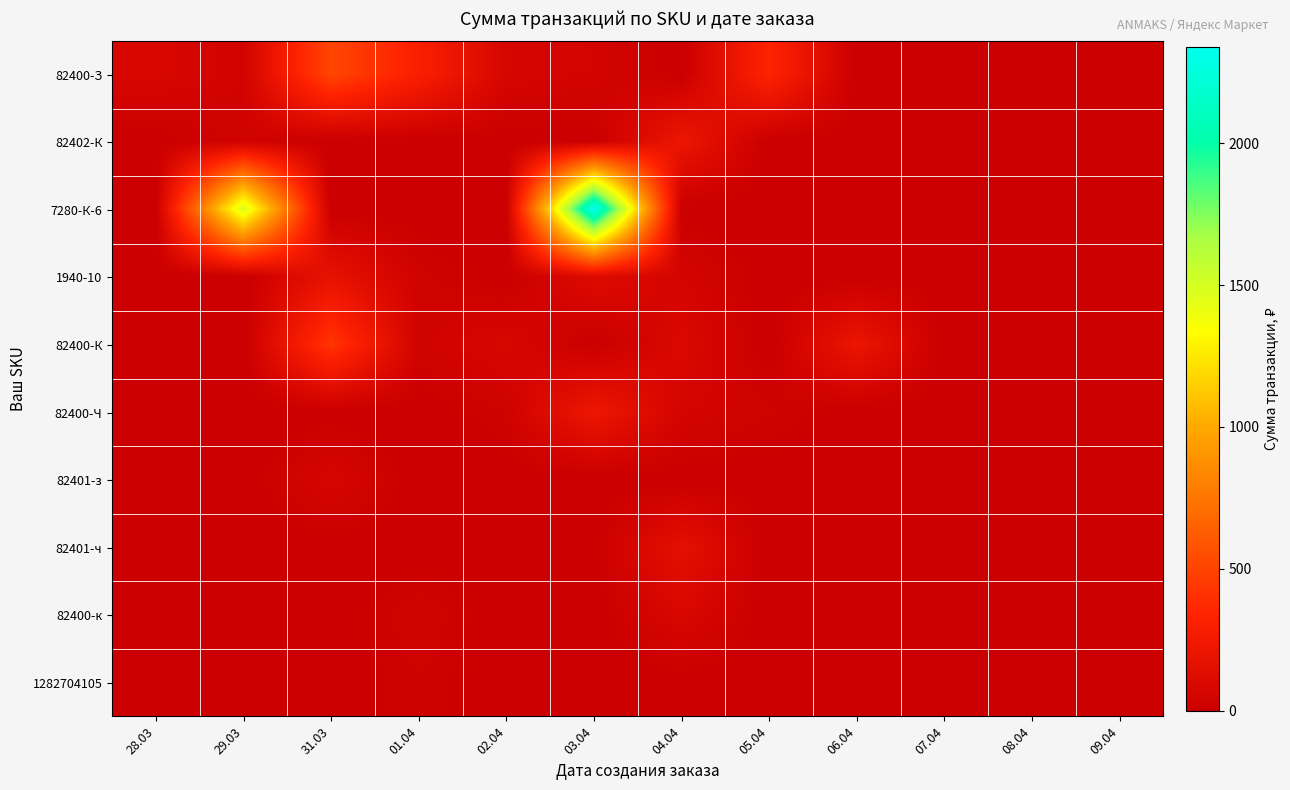

Which series has the largest total across all categories?

7280-К-6